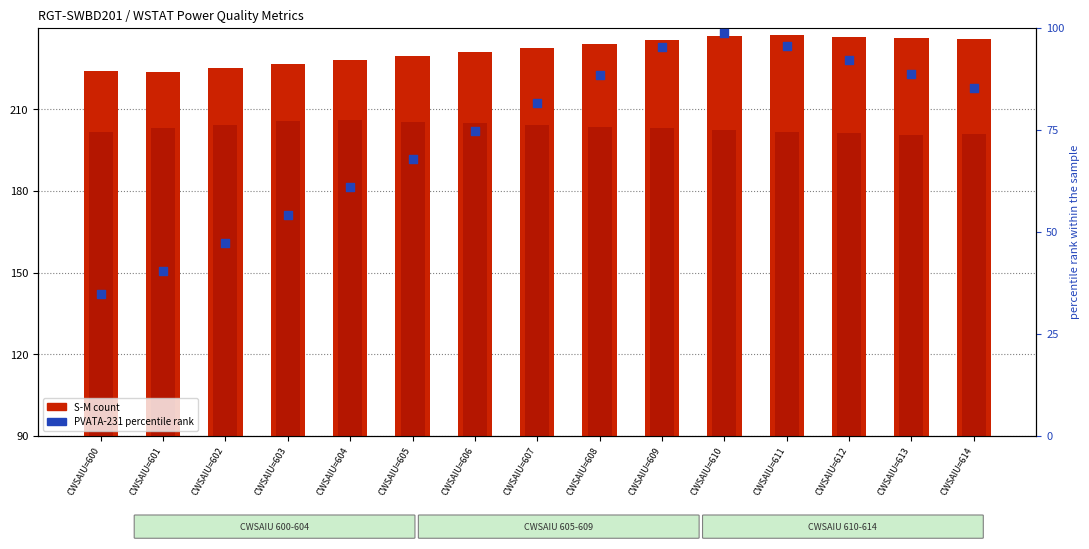

Which series has the largest total across all categories?

S-M (count)